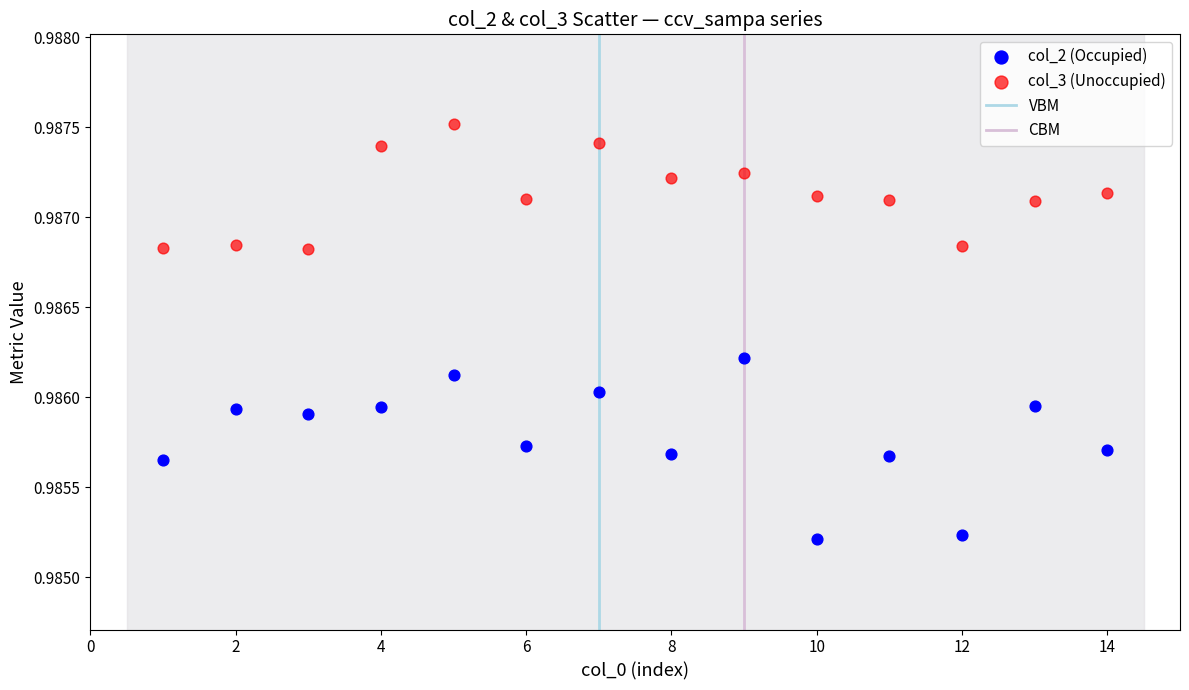

Which series reaches the minimum Y coordinate?

col_2 (Occupied)